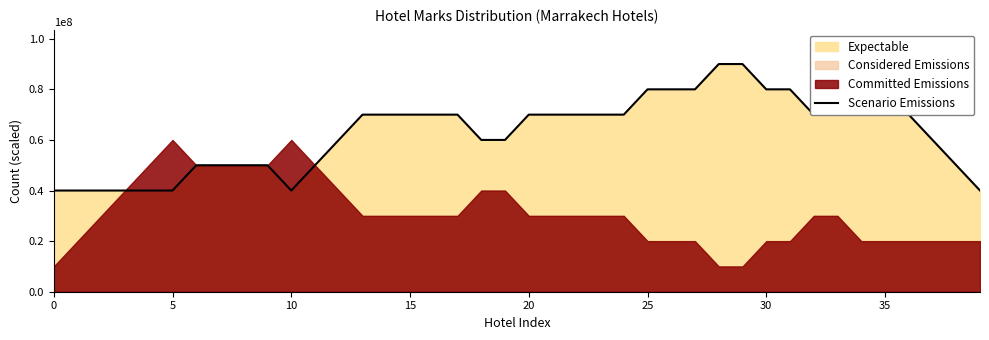

What is the value of the 3rd point from the left?

40000000